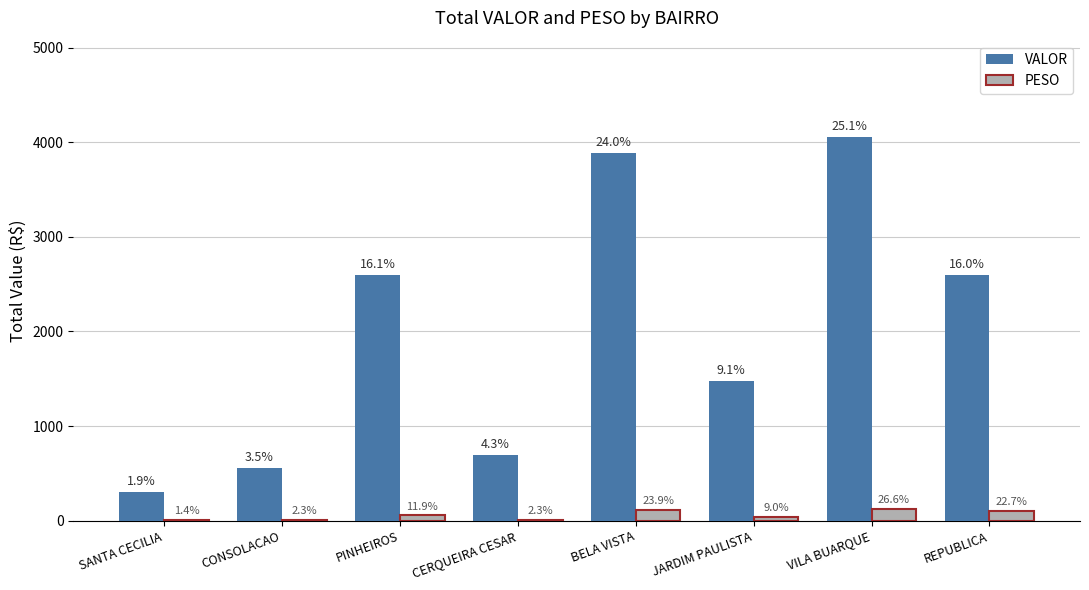

The value of PESO at SANTA CECILIA is 6.3. True or false?

True